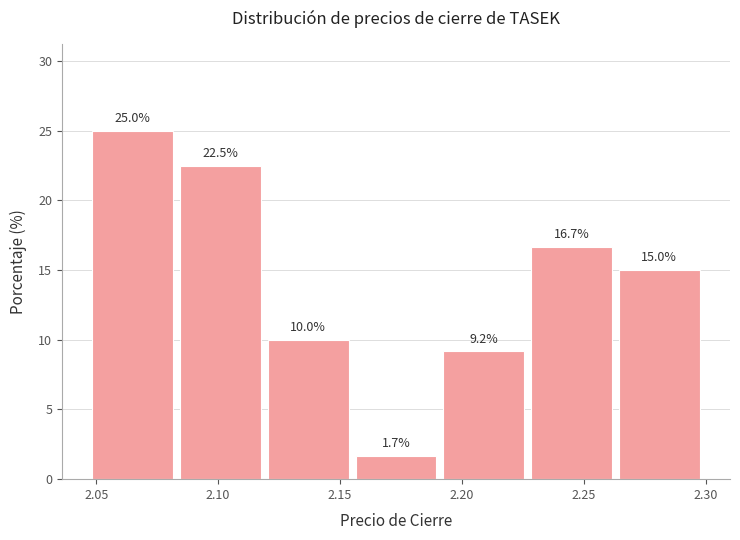

Over which range of the x-axis is the bar tallest?

2.047 to 2.083